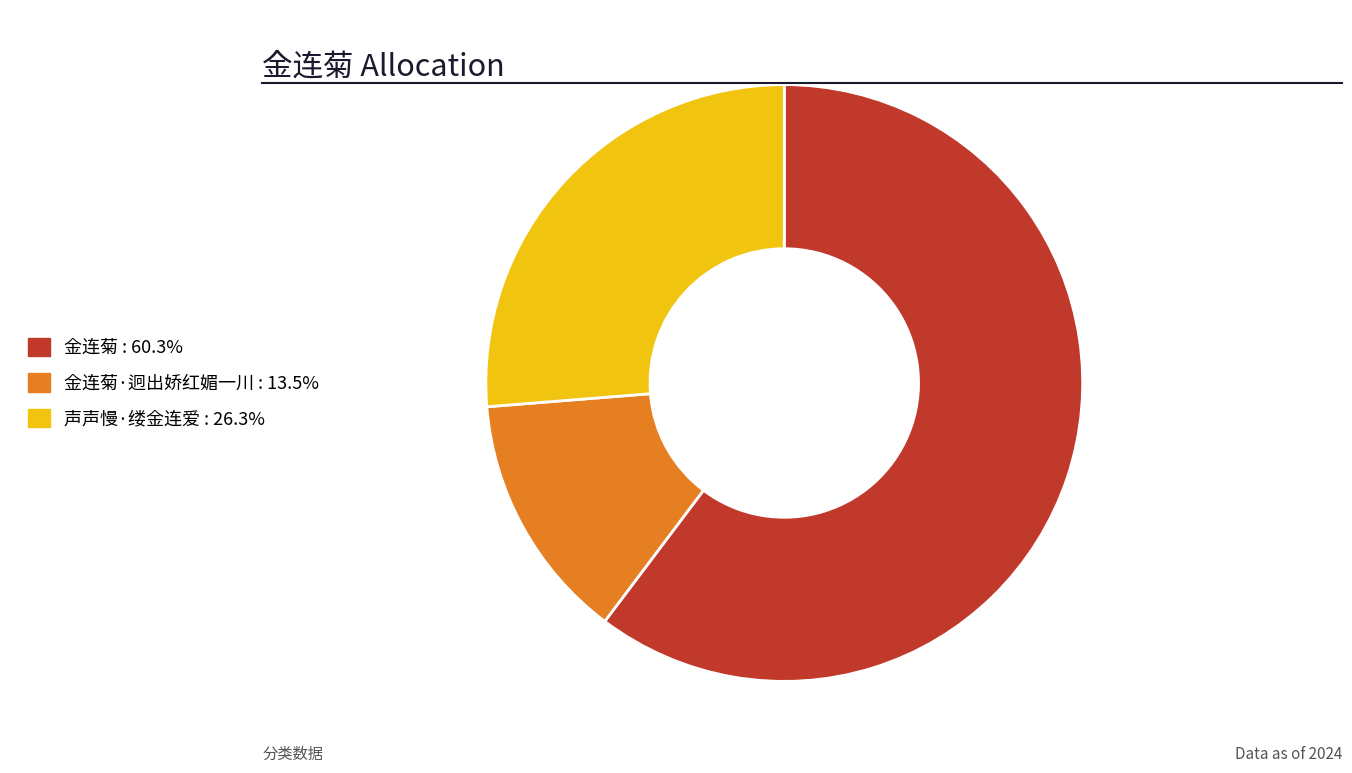

Is there any slice that represents more than half of the pie?

Yes